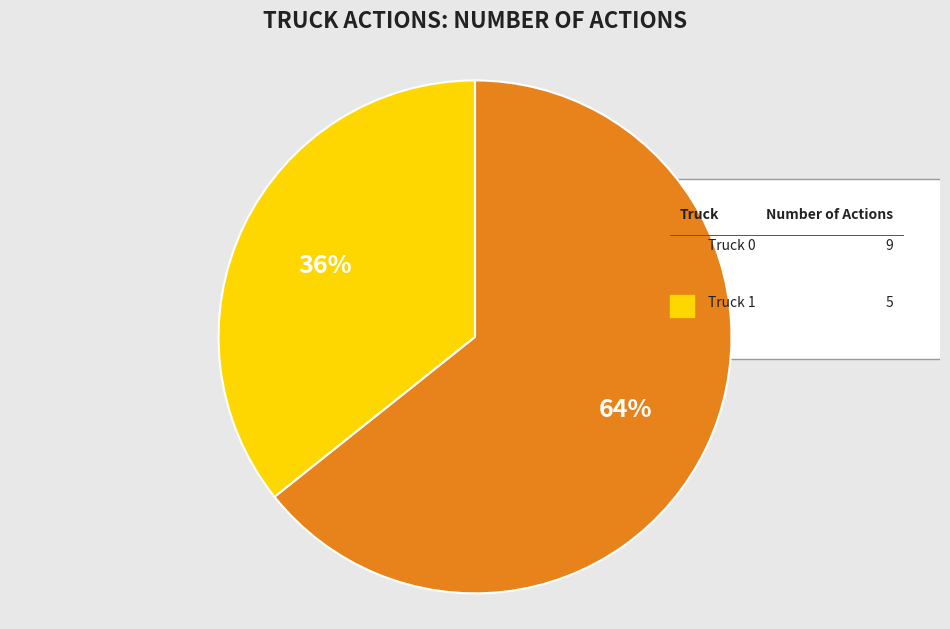

Is the sum of Truck 1 and Truck 0 greater than half?

Yes